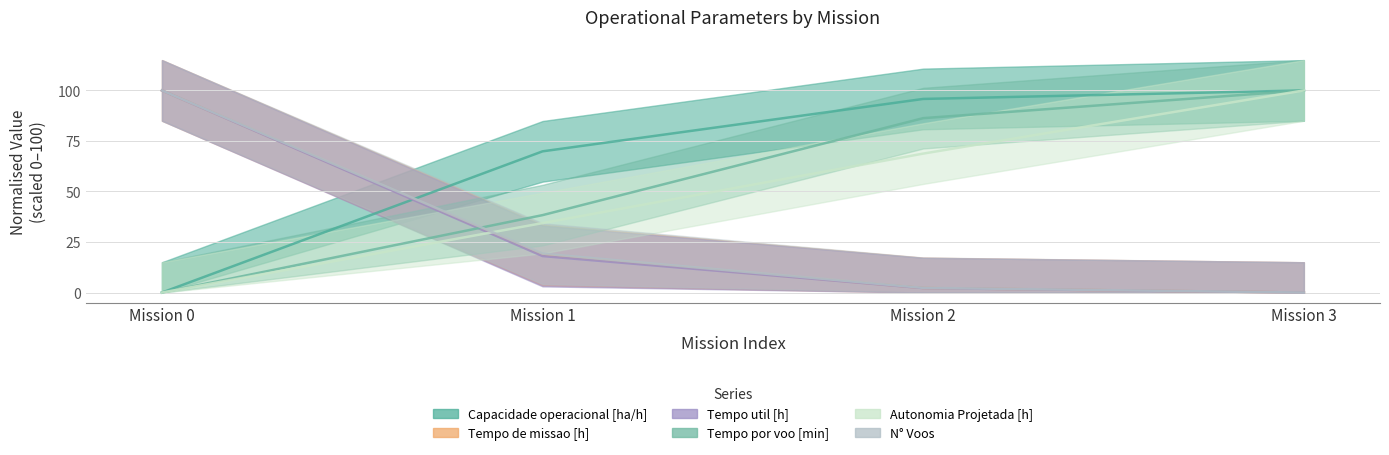

True or false: Tempo util [h] has more than 2 points higher than both neighbors.

False